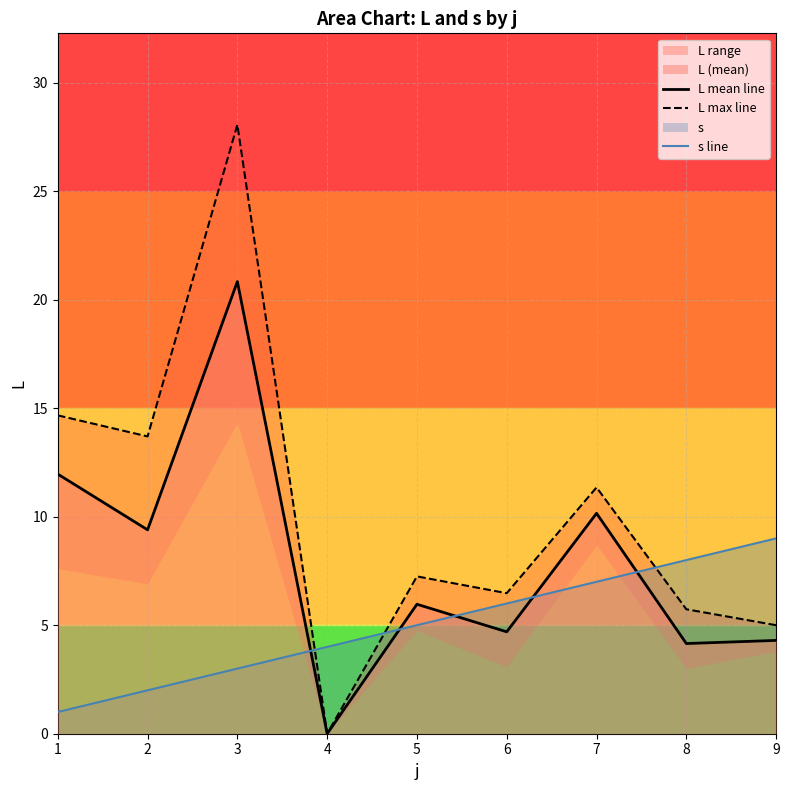

Reading right to left, what are all the values shown in this chart?

L mean line: 9=4.3	8=4.2	7=10.2	6=4.7	5=6.0	4=0.0	3=20.8	2=9.4	1=12.0
L max line: 9=5.0	8=5.7	7=11.3	6=6.5	5=7.2	4=0.0	3=28.1	2=13.7	1=14.7
s line: 9=9.0	8=8.0	7=7.0	6=6.0	5=5.0	4=4.0	3=3.0	2=2.0	1=1.0